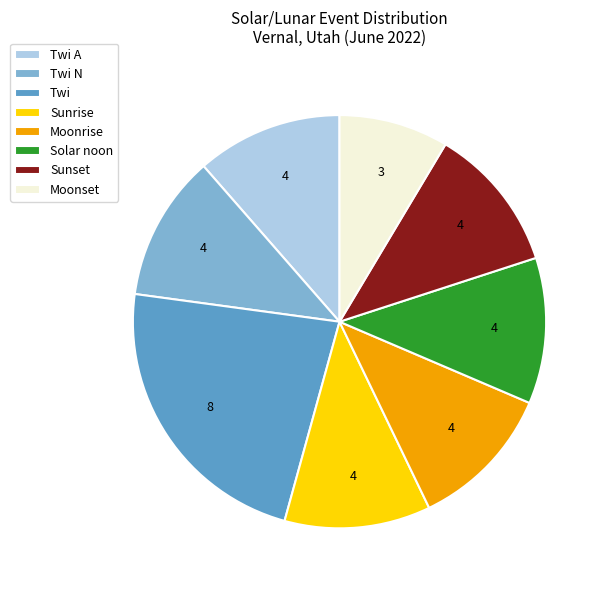

Which slice is the smallest?

Moonset